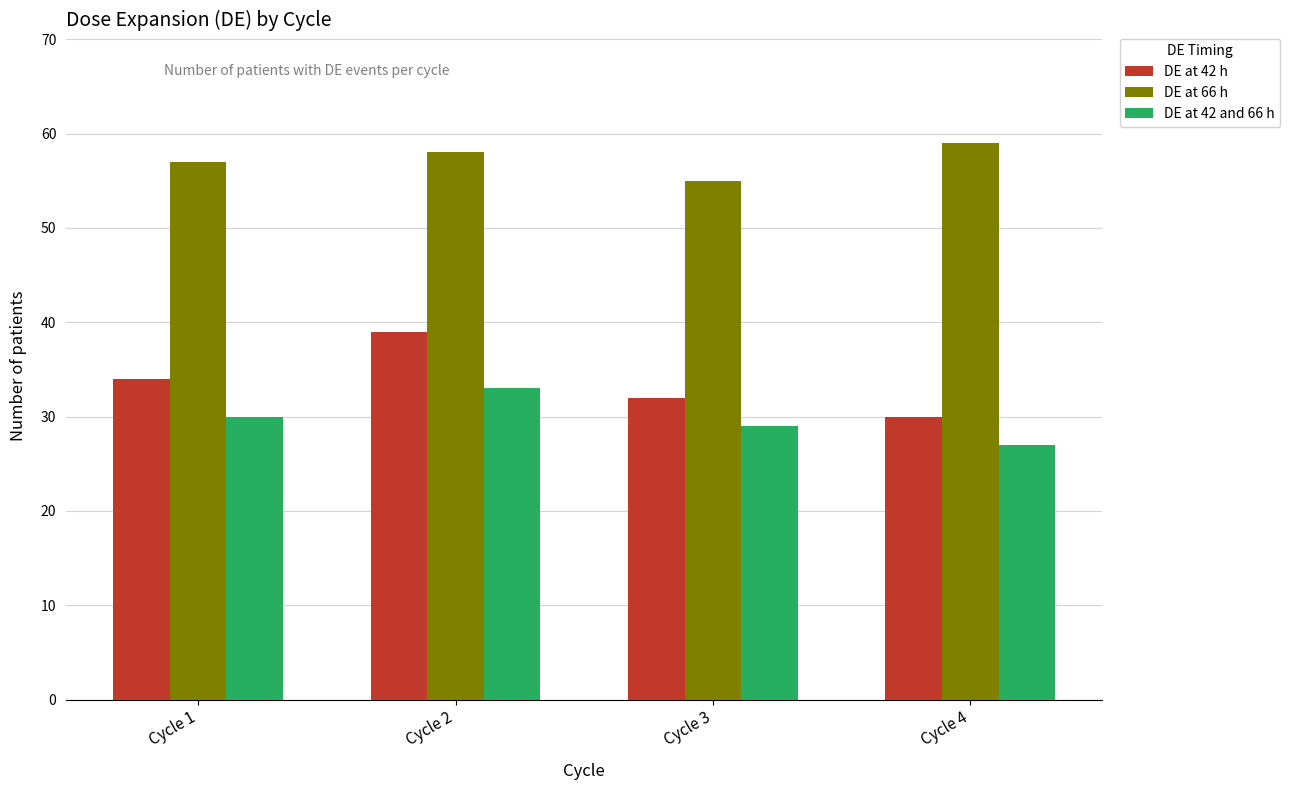

At which category does the chart reach its peak across all series?

Cycle 4